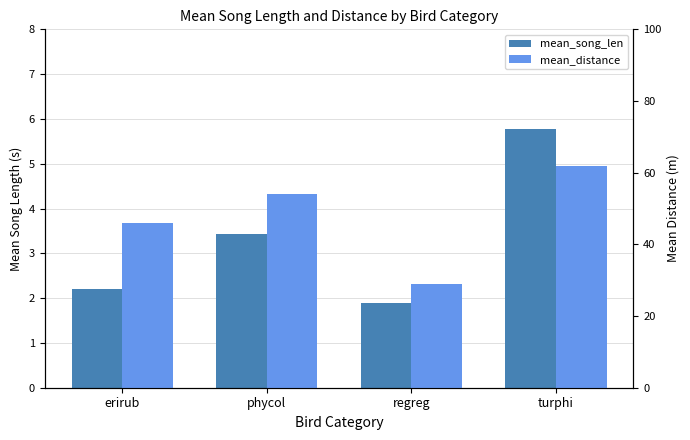

Reading left to right, transcribe all the data shown in this chart.

mean_song_len: erirub=2.2	phycol=3.4	regreg=1.9	turphi=5.8
mean_distance: erirub=46.0	phycol=54.0	regreg=29.0	turphi=62.0